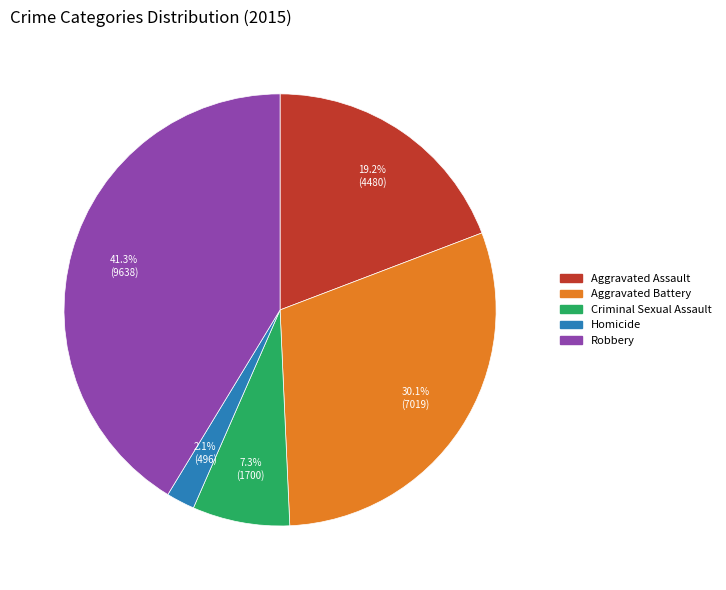

Which has a higher value, Homicide or Robbery?

Robbery